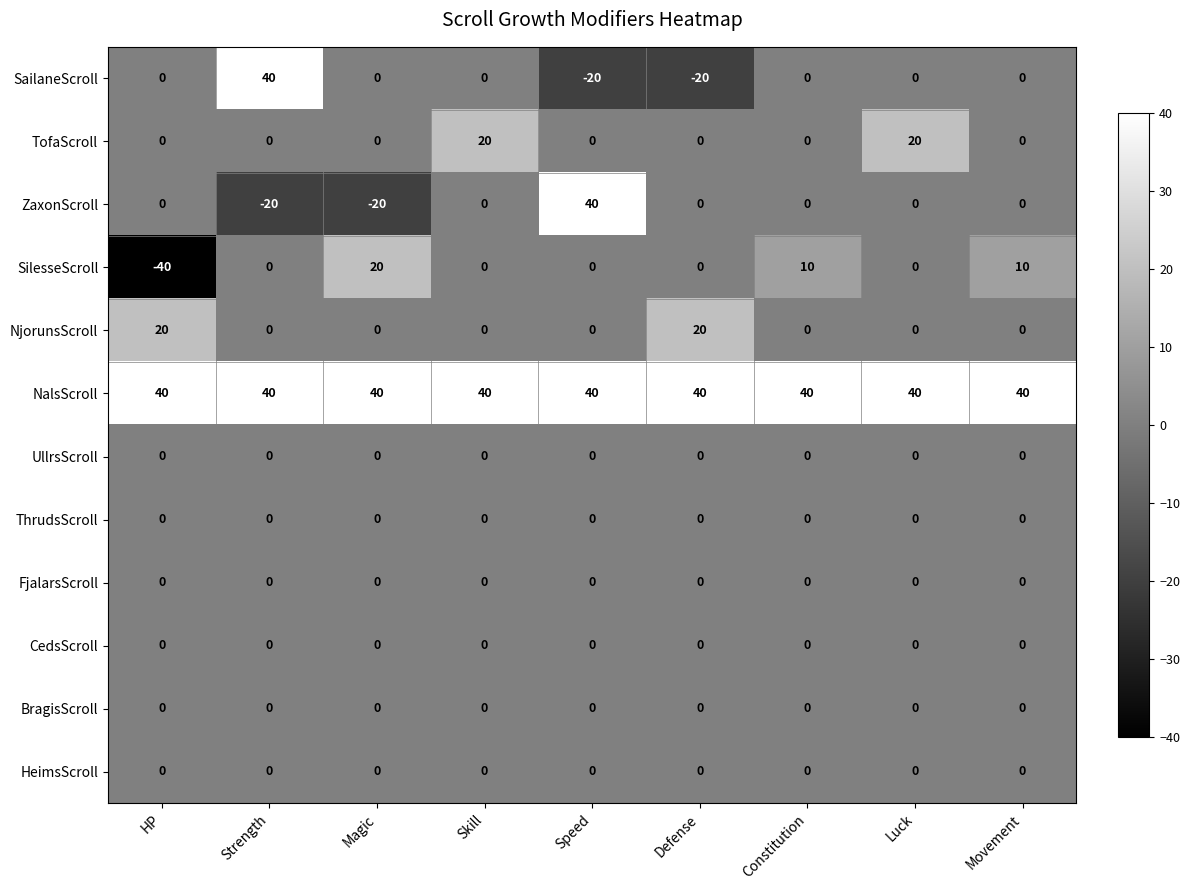

Which series has the largest total across all categories?

NalsScroll